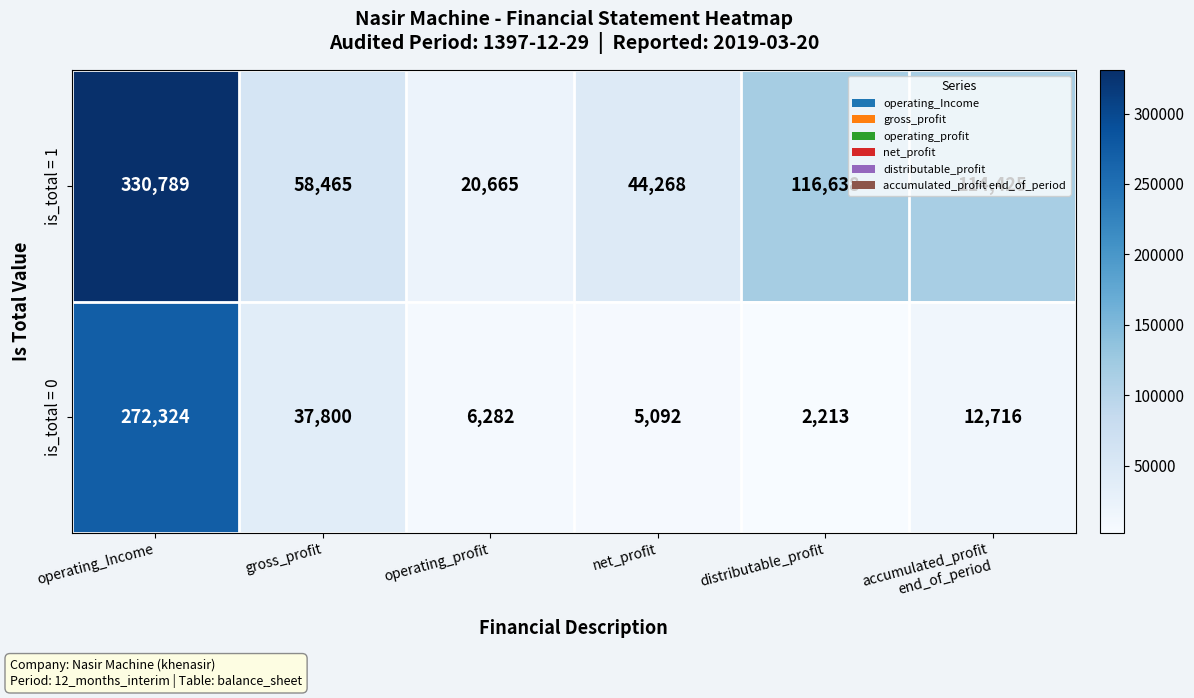

How many data points in is_total = 1 are less than 114425?

3